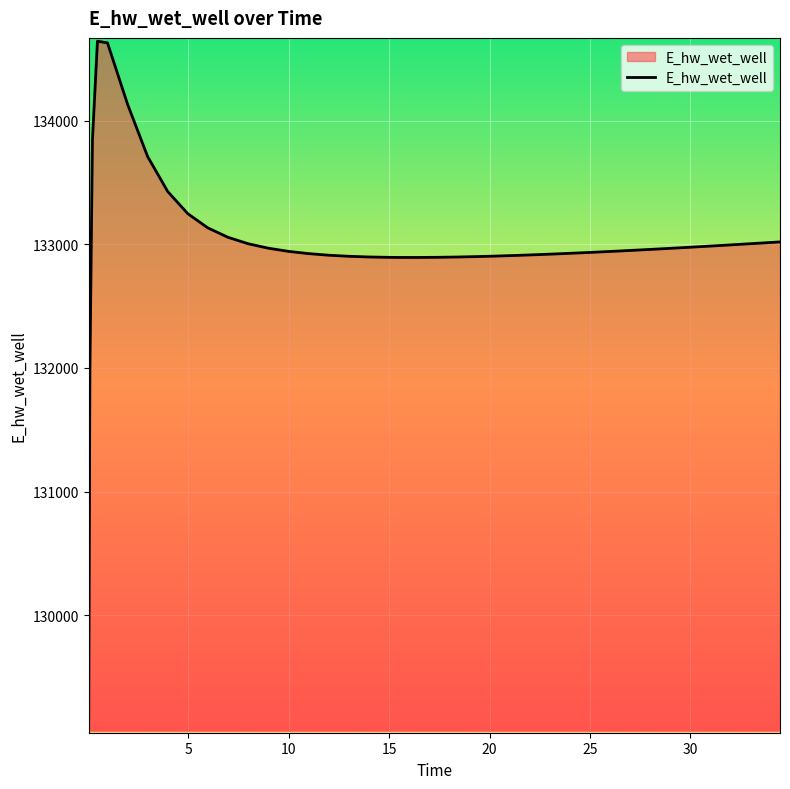

What is the difference between the maximum and minimum values?

5567.1